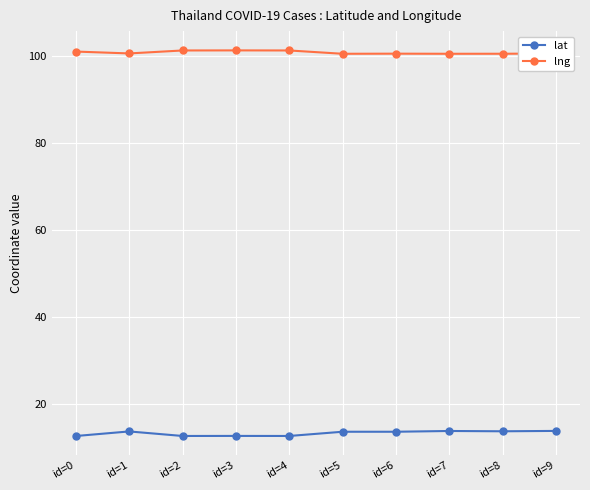

Is the value of lat at id=5 greater than the value of lng at id=1?

No